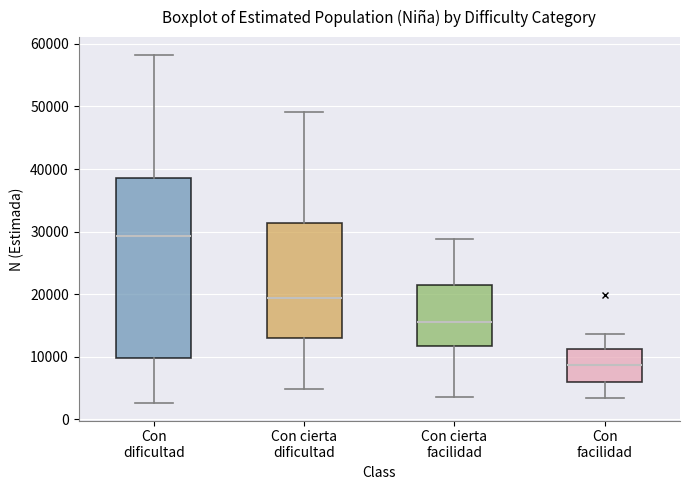

Reading left to right, read every box against the y-axis: the position of its median line, the range the box covers, and the ends of its whiskers. The values are not printed on the chart, so give them approximately, as read against the axis.

Con dificultad: median 29000, box 10000 to 38000, whiskers 3000 to 58000
Con cierta dificultad: median 19000, box 13000 to 31000, whiskers 5000 to 49000
Con cierta facilidad: median 16000, box 12000 to 21000, whiskers 4000 to 29000
Con facilidad: median 9000, box 6000 to 11000, whiskers 3000 to 14000